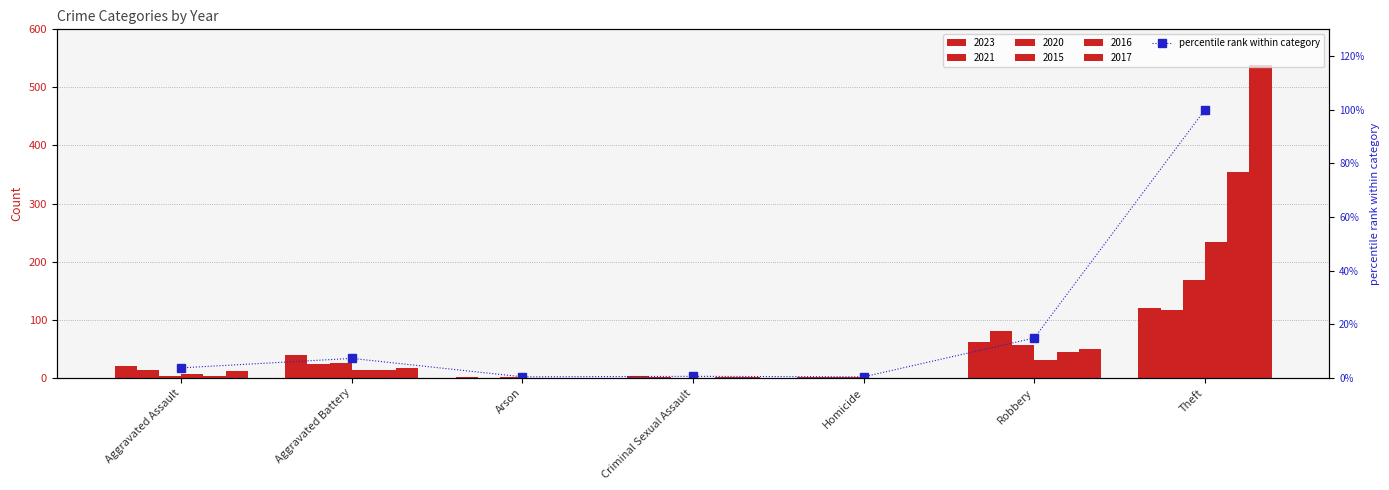

List the labels in order of value, smallest first.

Arson, Homicide, Criminal Sexual Assault, Aggravated Assault, Aggravated Battery, Robbery, Theft